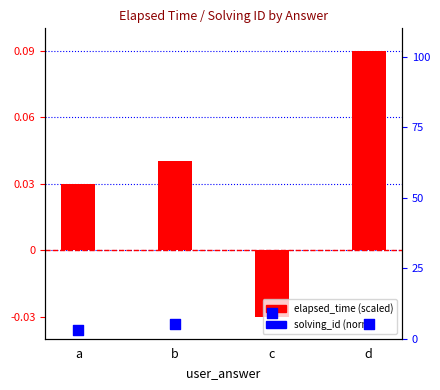

Is the value of solving_id (norm) at d greater than the value of elapsed_time (scaled) at d?

No